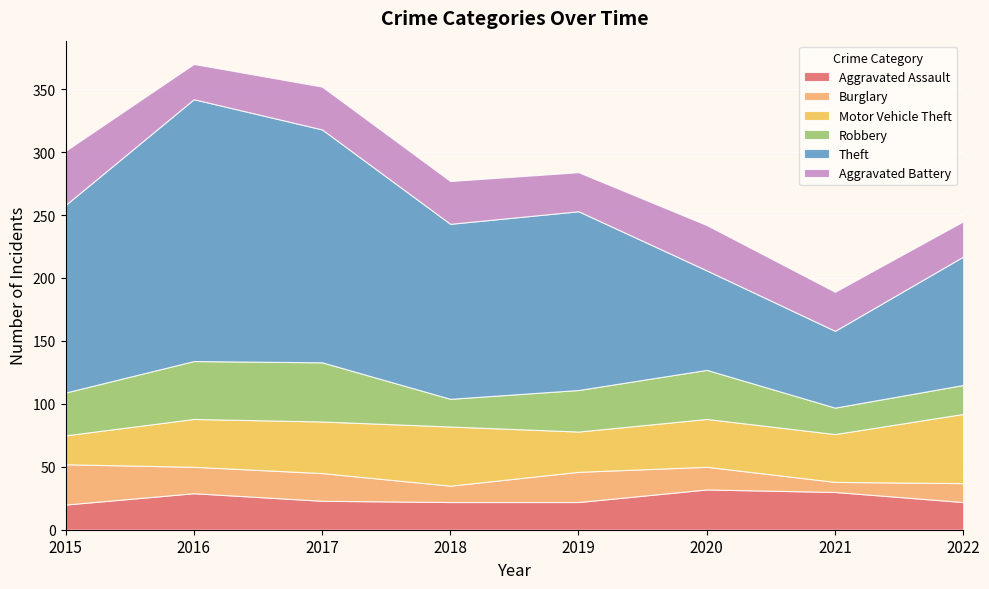

Reading left to right, list all the values displayed in this chart.

Aggravated Assault: 20	29	23	22	22	32	30	22
Burglary: 32	21	22	13	24	18	8	15
Motor Vehicle Theft: 23	38	41	47	32	38	38	55
Robbery: 34	46	47	22	33	39	21	23
Theft: 149	208	185	139	142	79	61	102
Aggravated Battery: 43	28	34	34	31	36	31	28